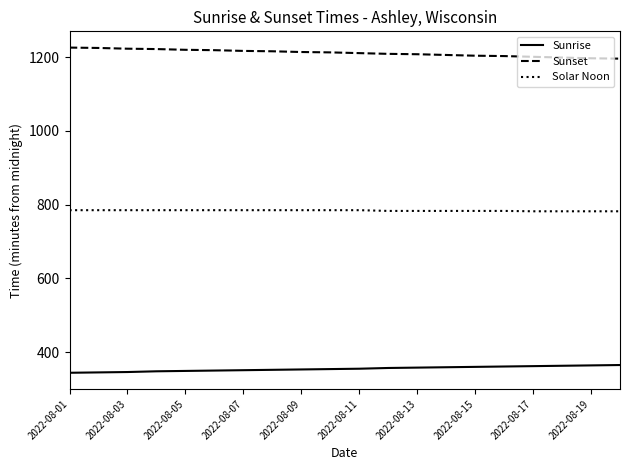

What is the difference between the maximum and minimum values in the Sunrise series?

21